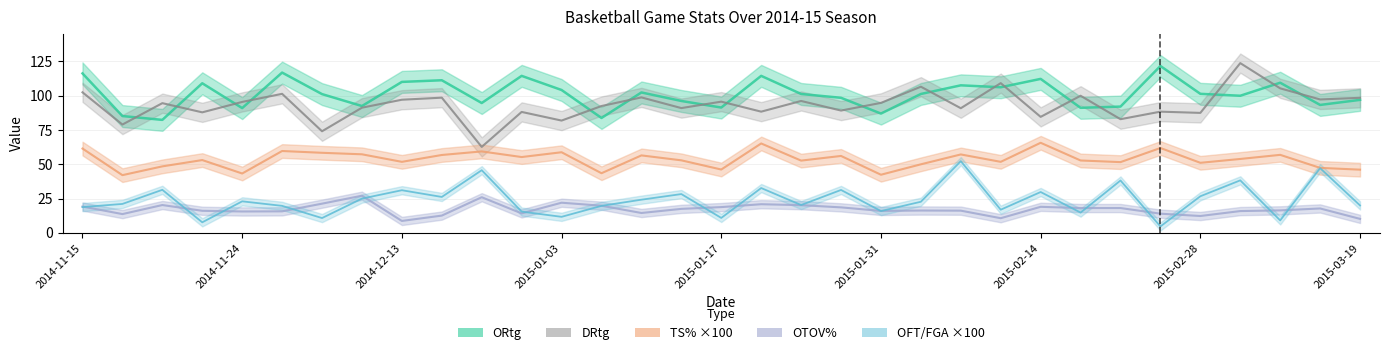

At how many categories does at least one series exceed 106?

14